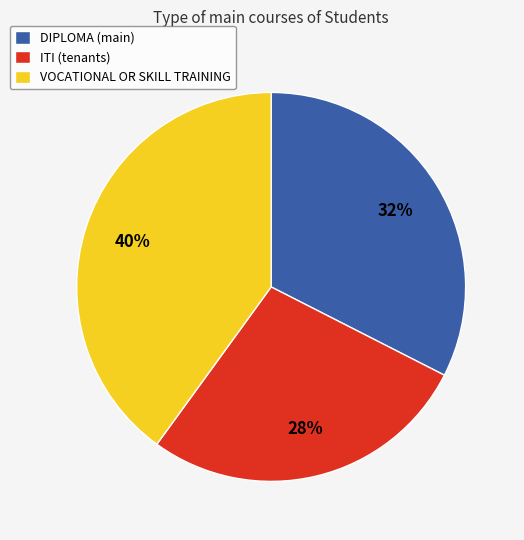

What is the ratio of the value at DIPLOMA (main) to the value at VOCATIONAL OR SKILL TRAINING?

0.8